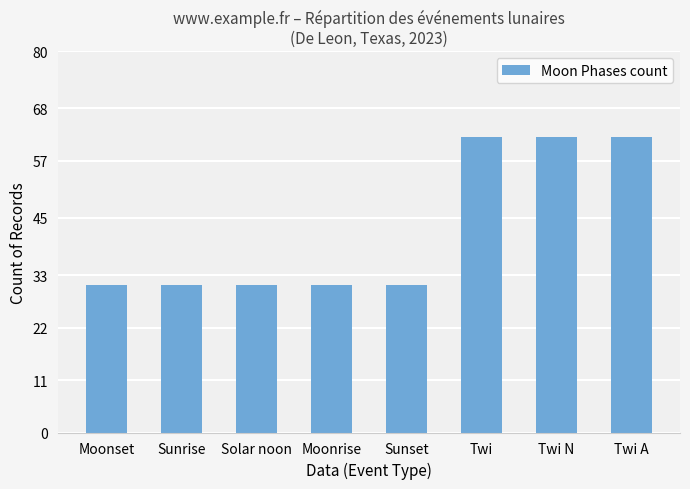

What is the maximum value shown in the chart?

62